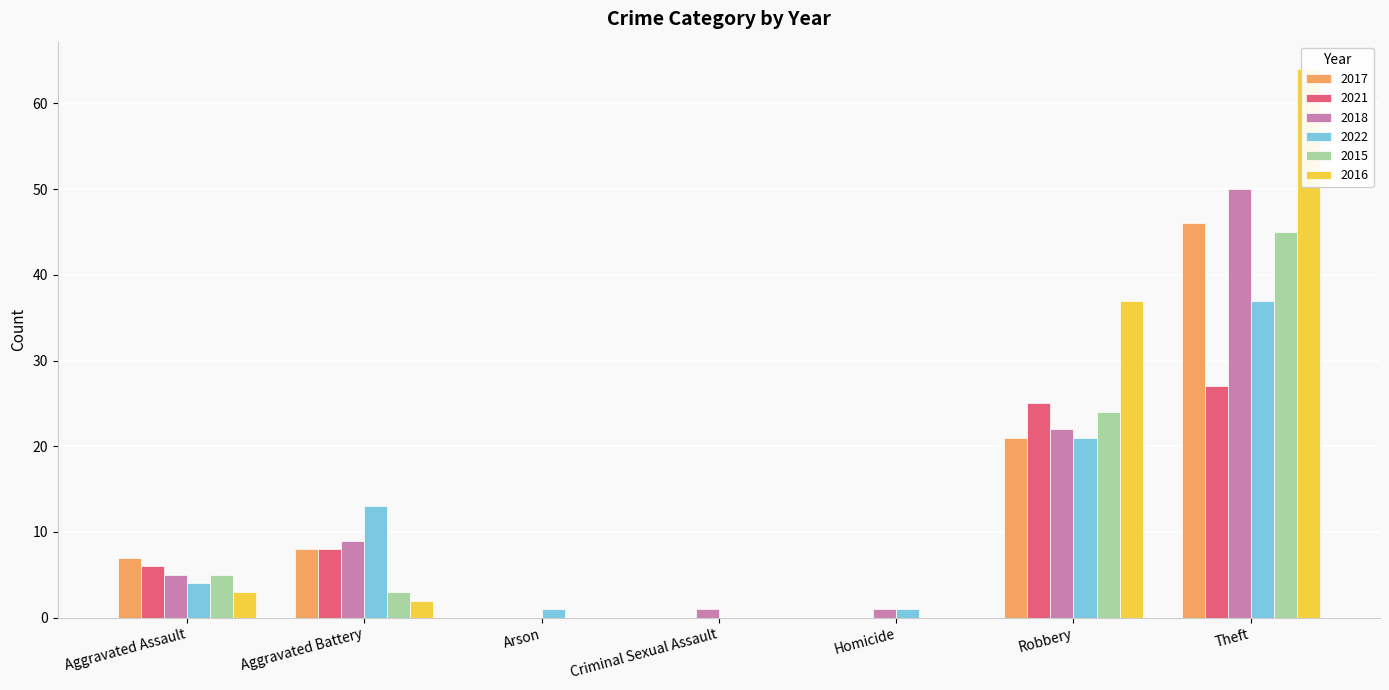

Reading left to right, extract all data points from this chart.

2017: 7	8	0	0	0	21	46
2021: 6	8	0	0	0	25	27
2018: 5	9	0	1	1	22	50
2022: 4	13	1	0	1	21	37
2015: 5	3	0	0	0	24	45
2016: 3	2	0	0	0	37	64